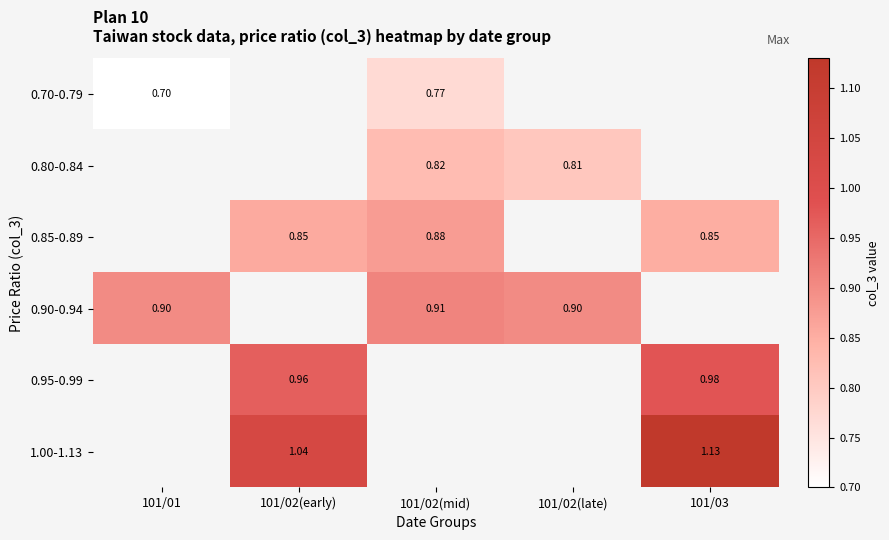

Which category has the lowest value in the 0.70-0.79 series?

101/01